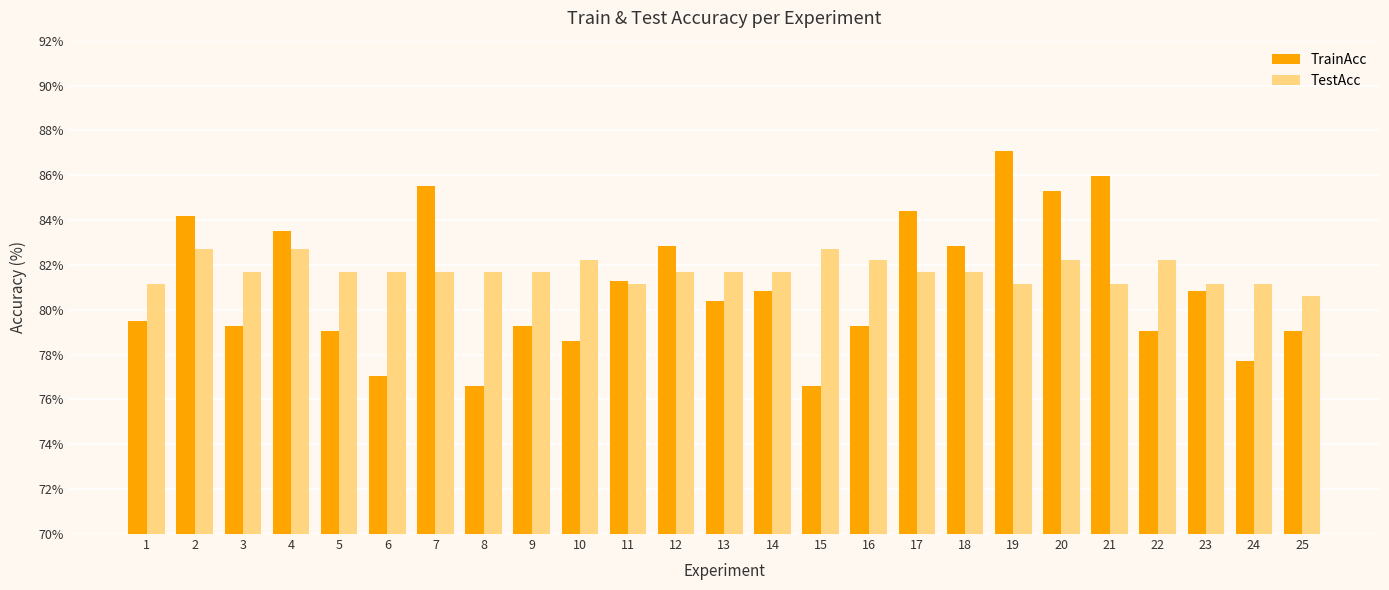

Which series has the largest range (max minus min)?

TrainAcc